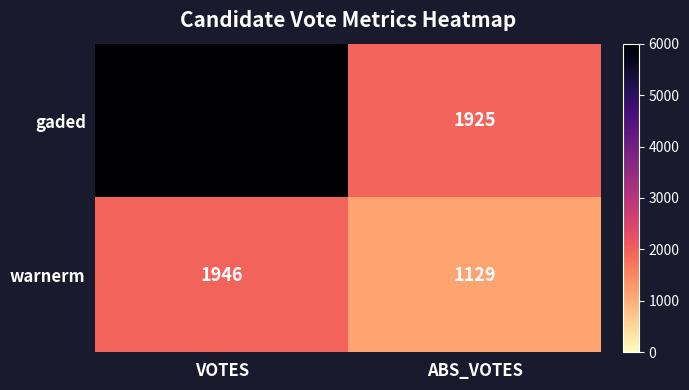

Count the number of categories in the chart.

2